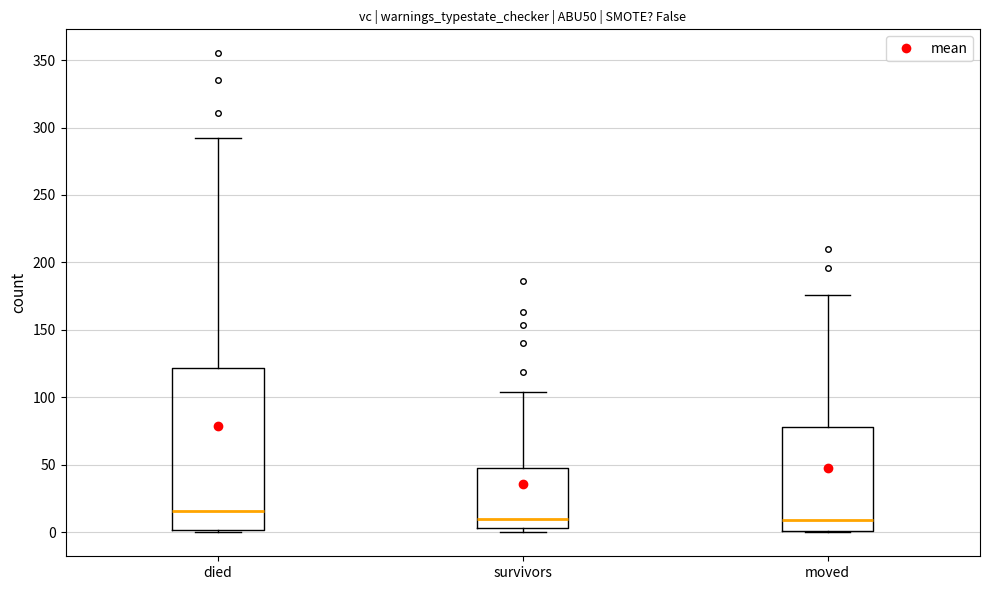

Where is the lower edge of the box for moved on the y-axis? The values are not printed on the chart, so give them approximately, as read against the axis.

0